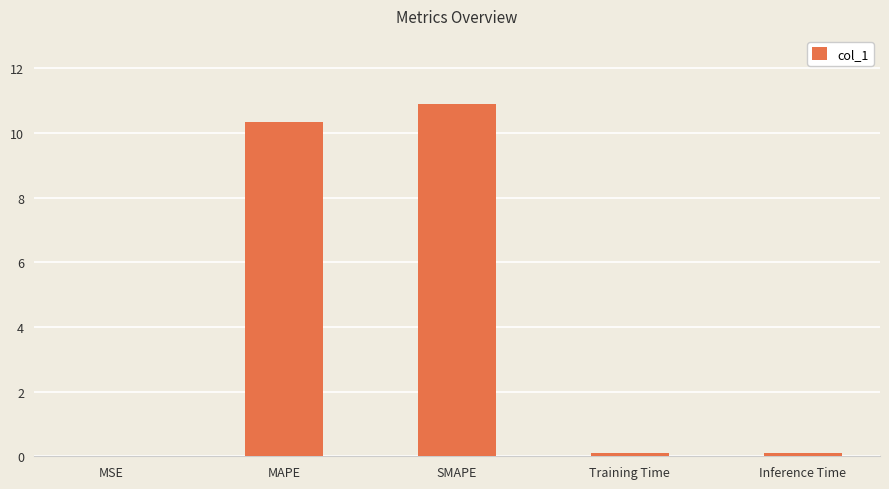

True or false: the data shows 0.0 at MSE.

True